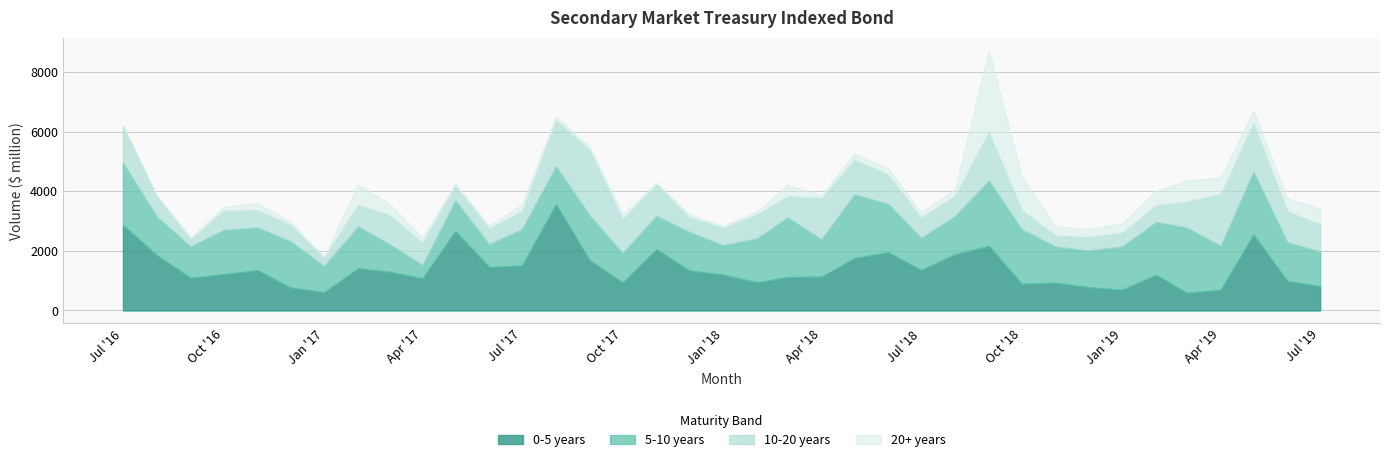

The value of 20+ years at 2016-10 is 211.3. True or false?

False